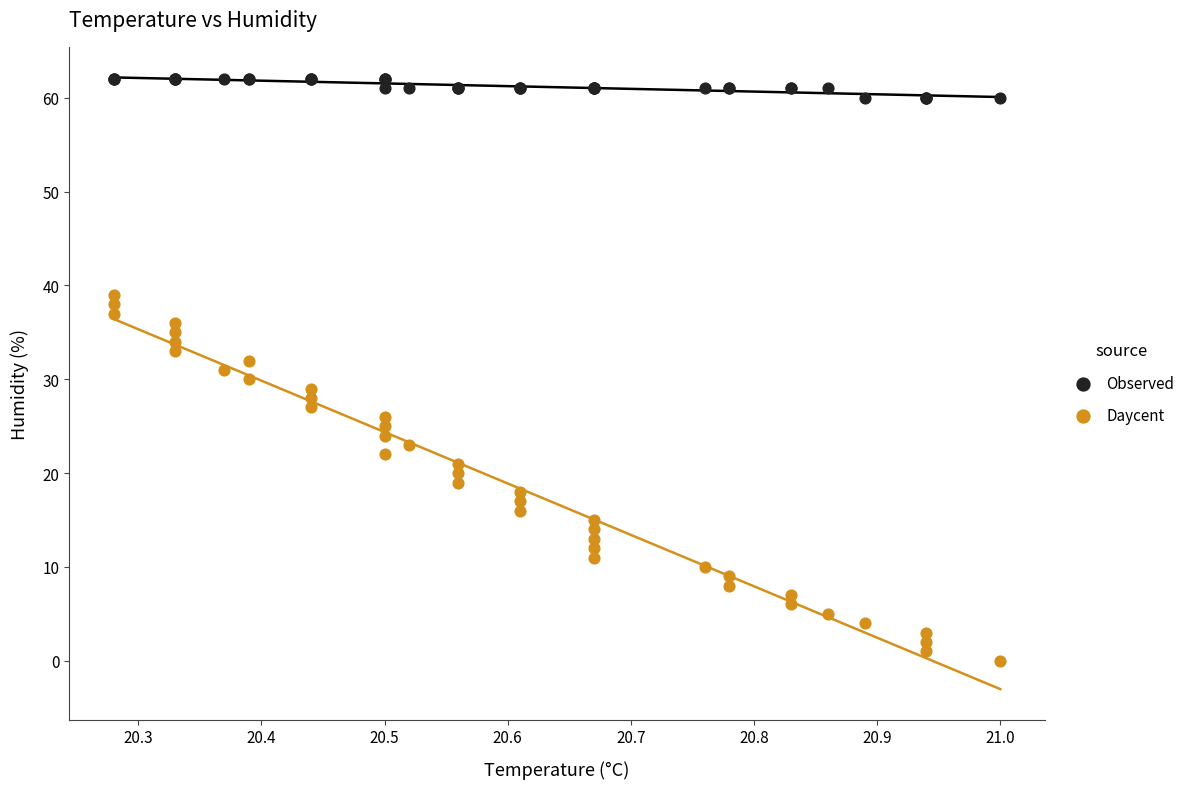

Which series contains the lowest Y value?

Daycent